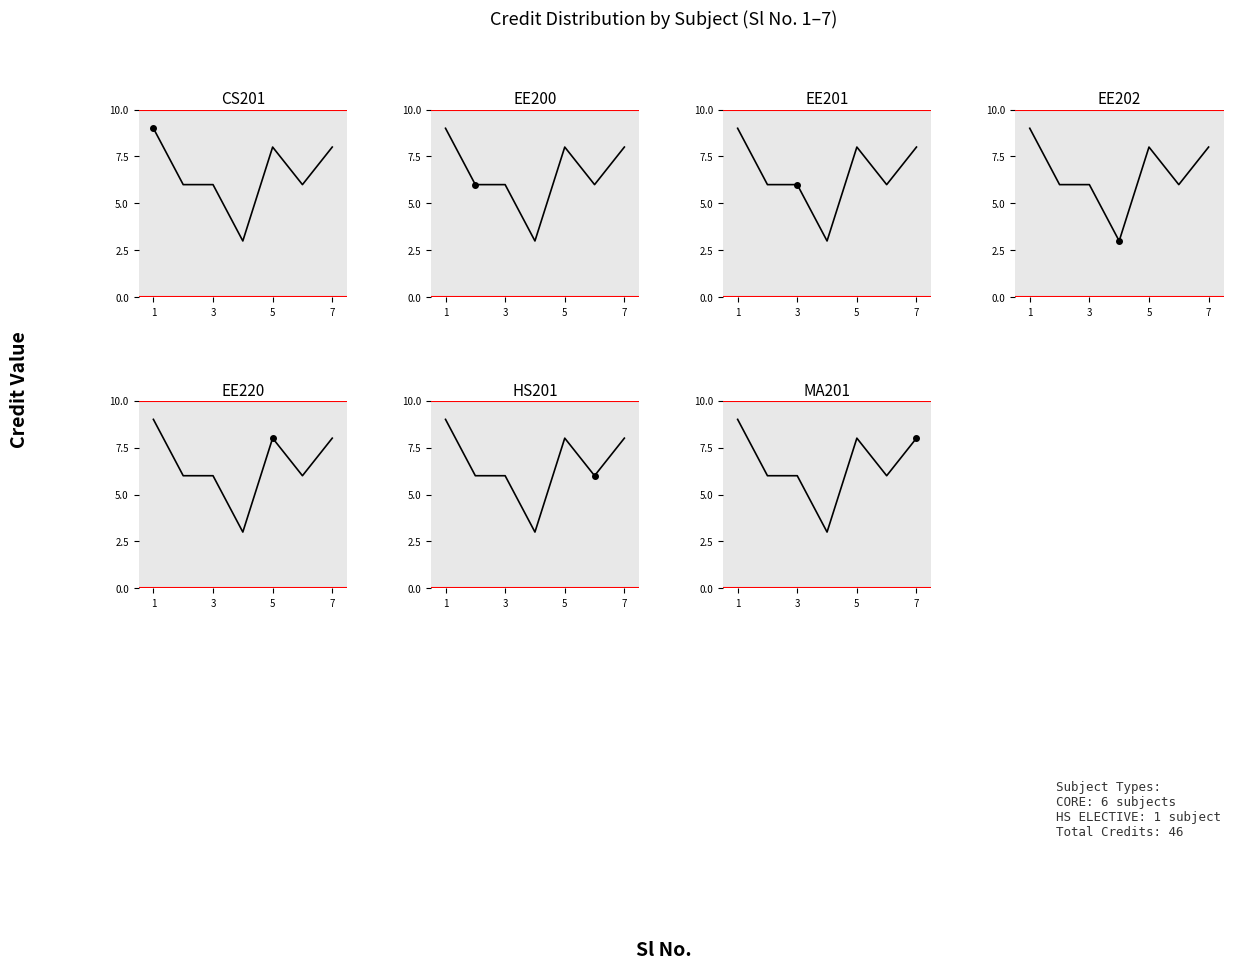

How many values are below 6?

1